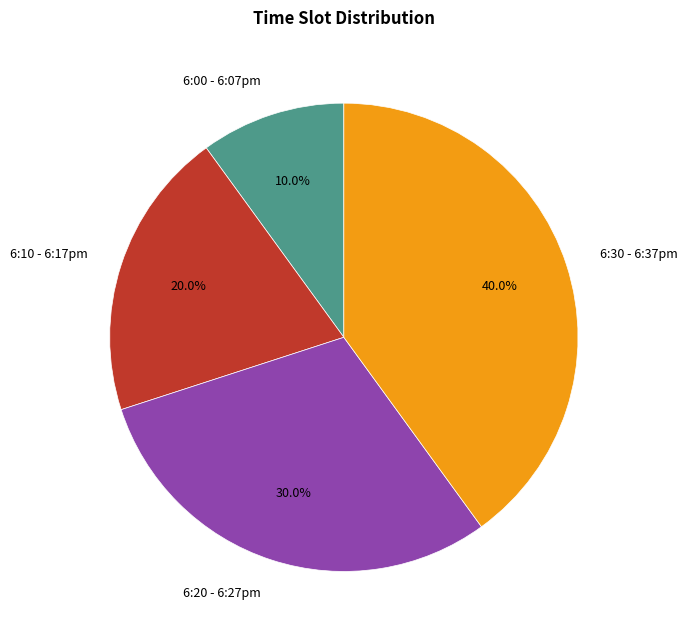

To the nearest percent, what is the difference between the 6:00 - 6:07pm and 6:20 - 6:27pm slice percentages?

20%